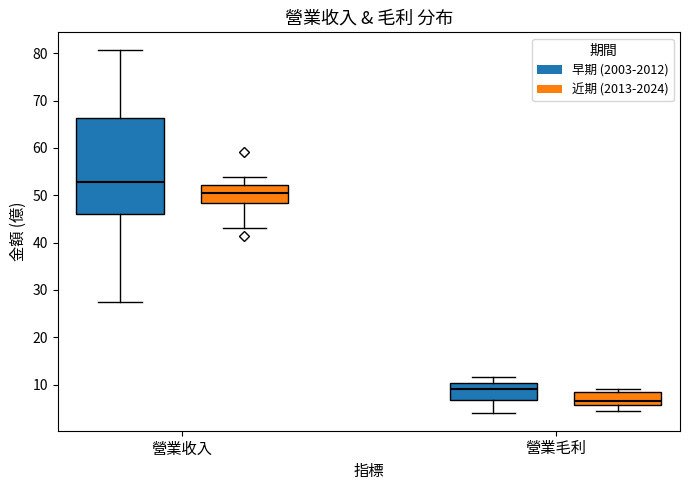

Reading left to right, read every box against the y-axis: the position of its median line, the range the box covers, and the ends of its whiskers. The values are not printed on the chart, so give them approximately, as read against the axis.

營業收入 (早期 (2003-2012)): median 53, box 46 to 66, whiskers 27 to 81
營業收入 (近期 (2013-2024)): median 50, box 48 to 52, whiskers 43 to 54
營業毛利 (早期 (2003-2012)): median 9, box 7 to 10, whiskers 4 to 12
營業毛利 (近期 (2013-2024)): median 6 (just above the box's lower edge), box 6 to 8, whiskers 4 to 9